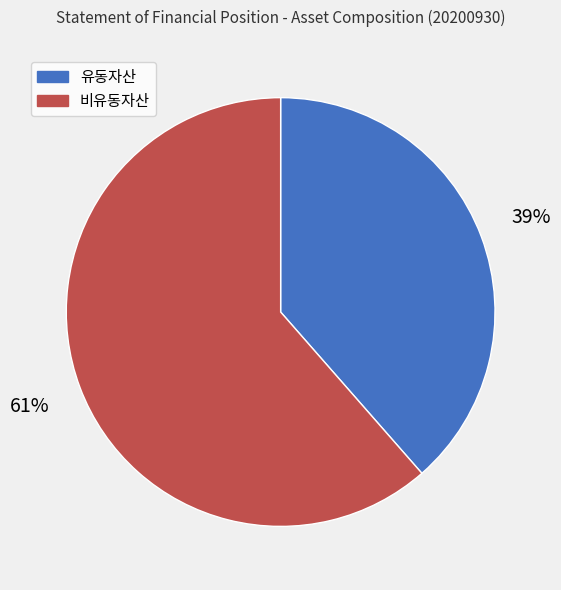

Rank the categories by value from lowest to highest.

유동자산, 비유동자산